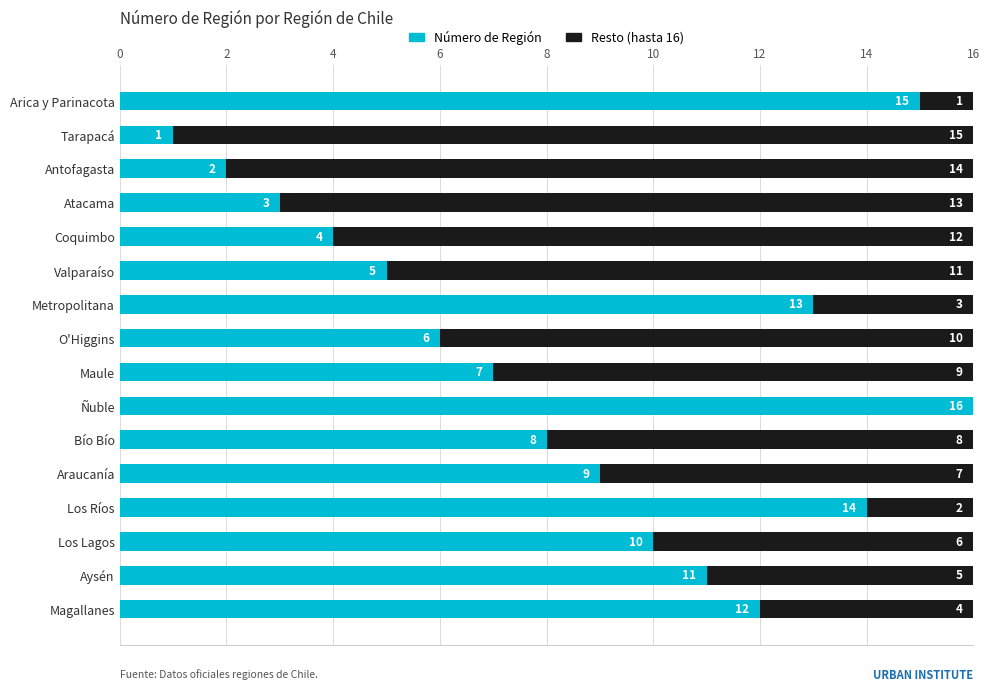

What is the highest value of the Número de Región series?

16